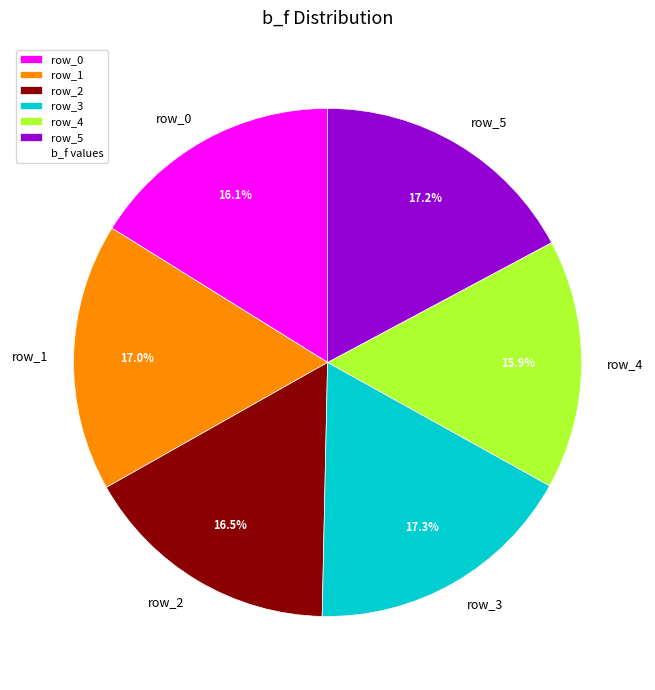

The row_0 slice represents 6% of the pie. True or false?

False